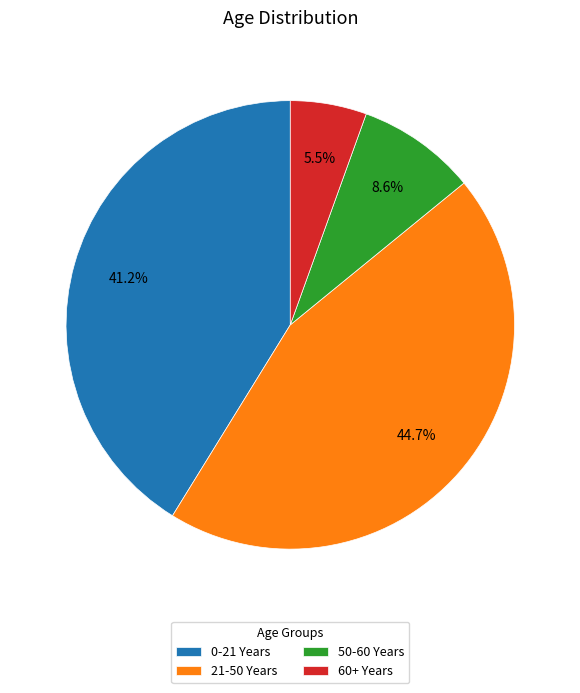

What percentage do 0-21 Years and 50-60 Years together represent?

49.8%